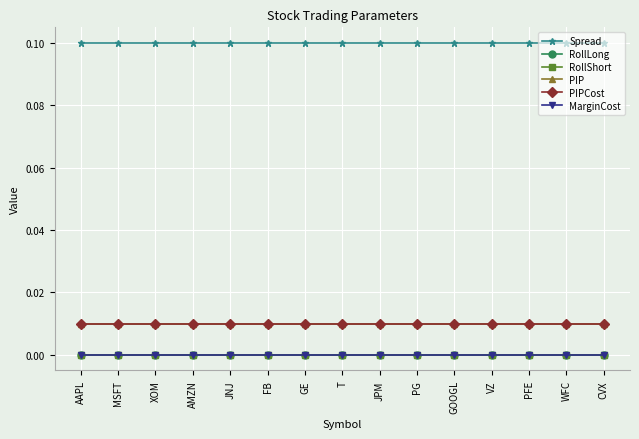

Which label corresponds to the largest value in the chart?

AAPL